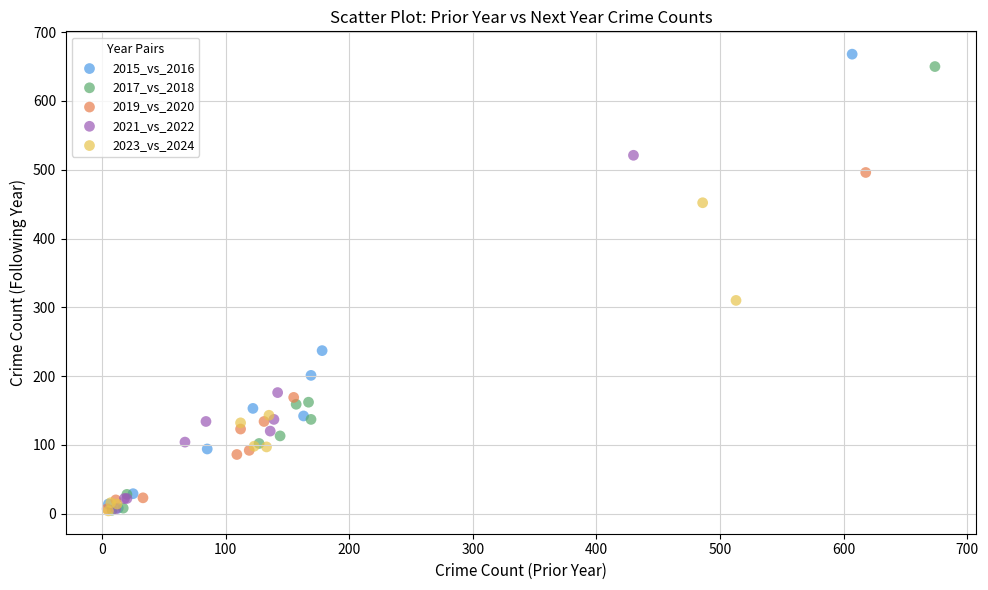

What are all the series names shown in the legend?

2015_vs_2016, 2017_vs_2018, 2019_vs_2020, 2021_vs_2022, 2023_vs_2024